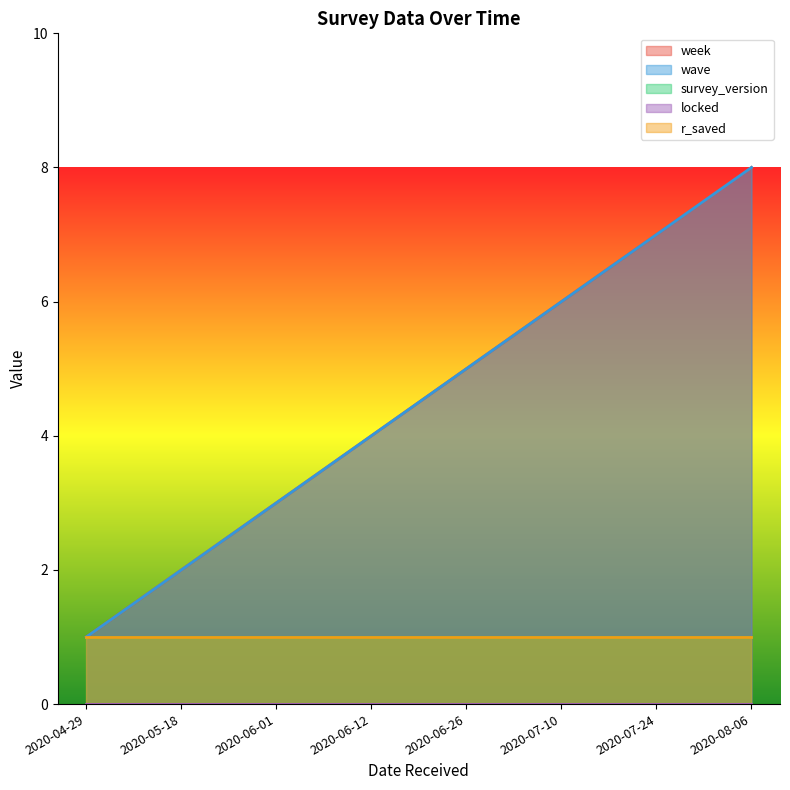

True or false: r_saved and locked intersect in this chart.

False